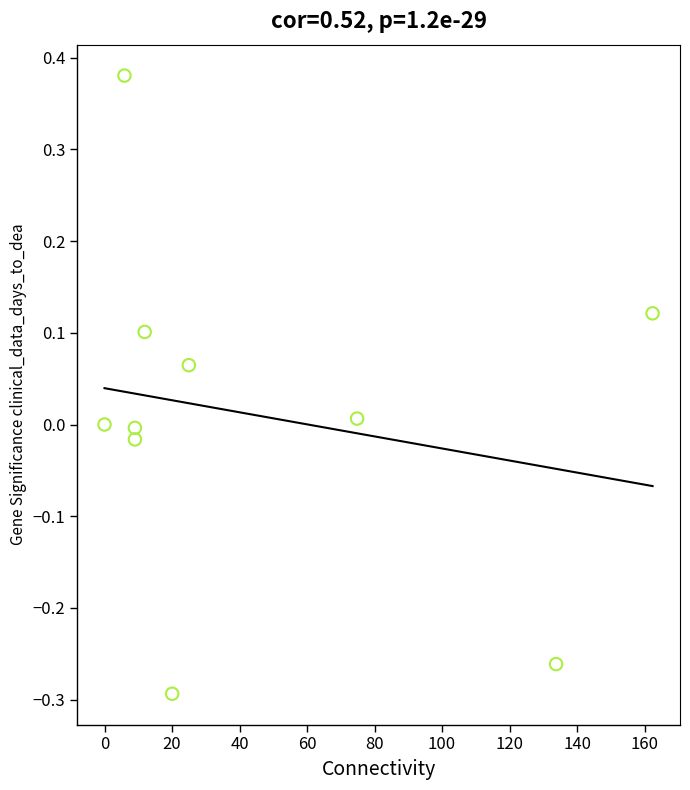

What is the range of X values (max minus min)?

162.4